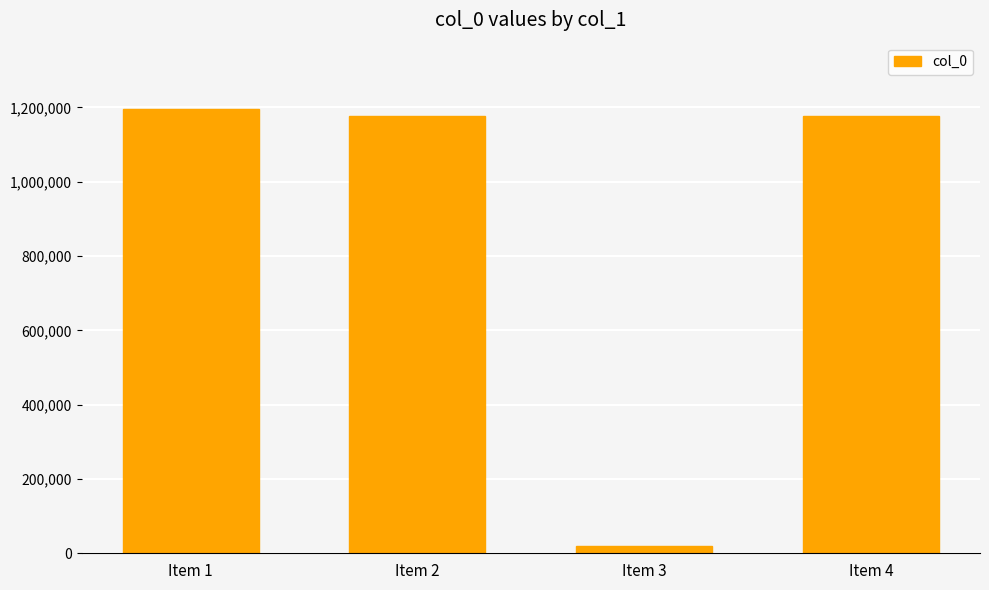

Does the chart contain stacked bars?

No